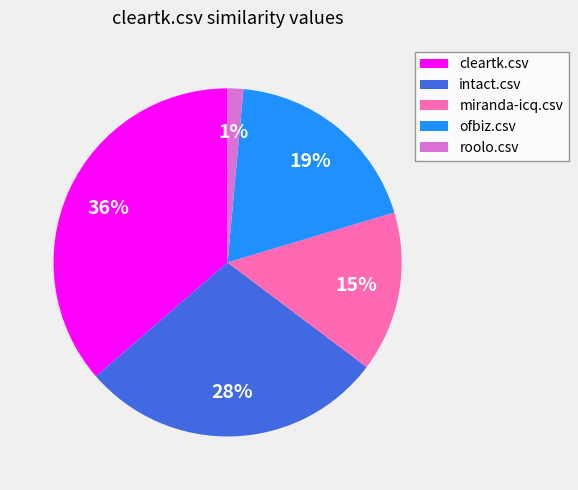

How many segments does this pie chart have?

5